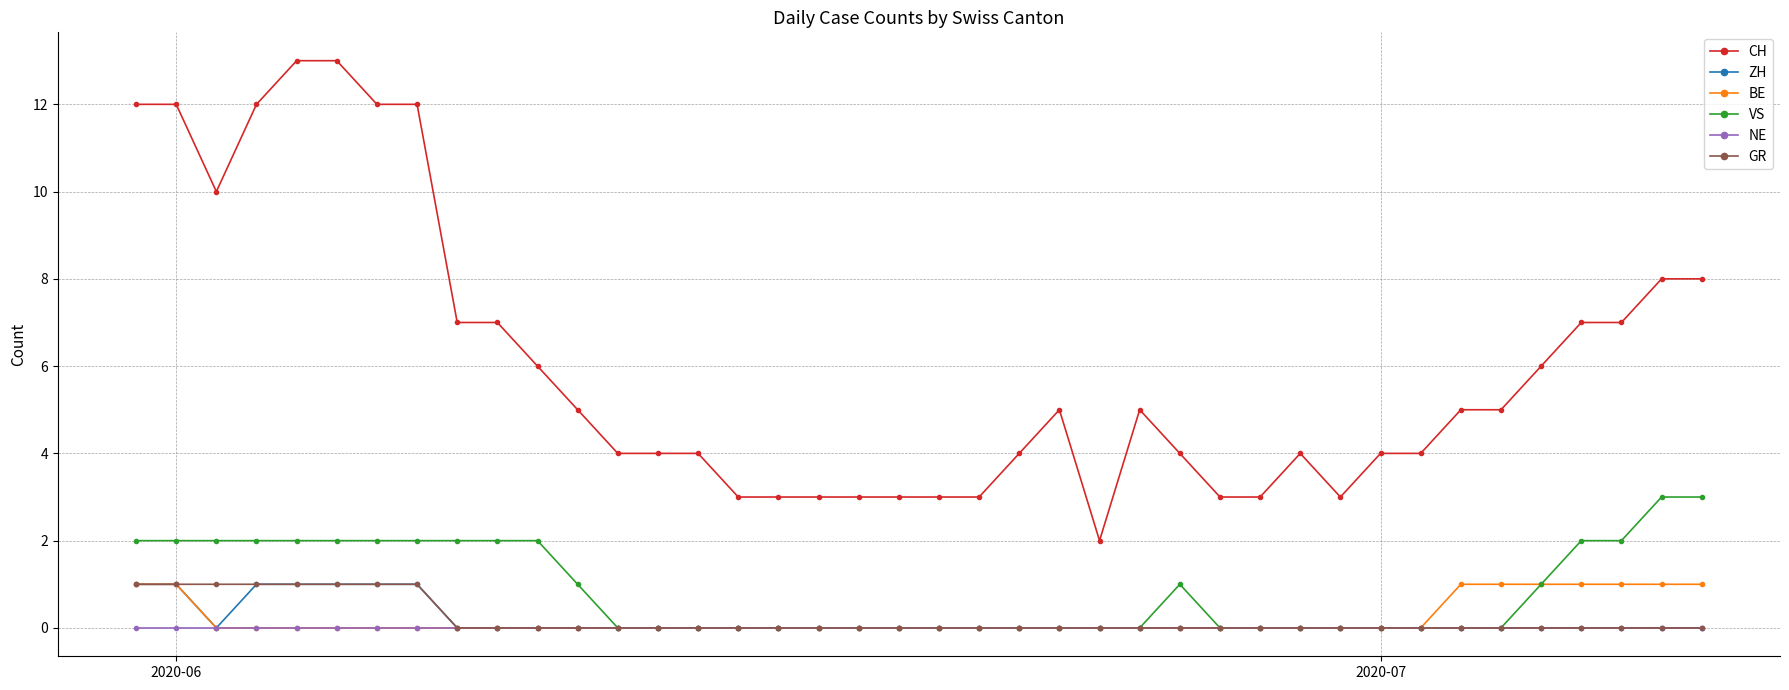

What is the difference between the maximum and minimum values in the CH series?

11